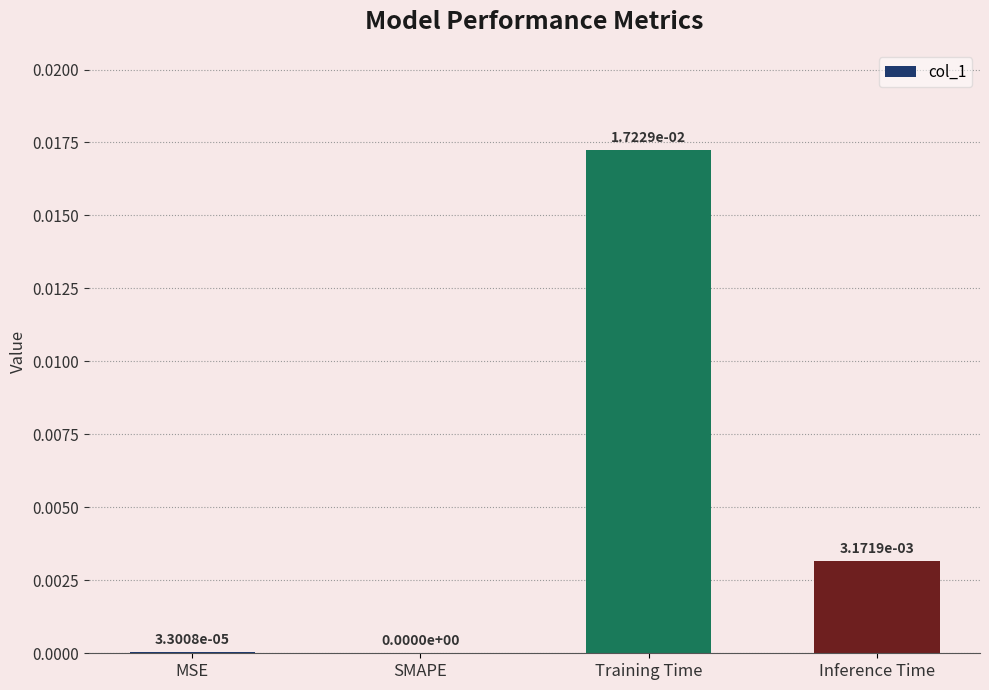

Which label corresponds to the largest value in the chart?

Training Time